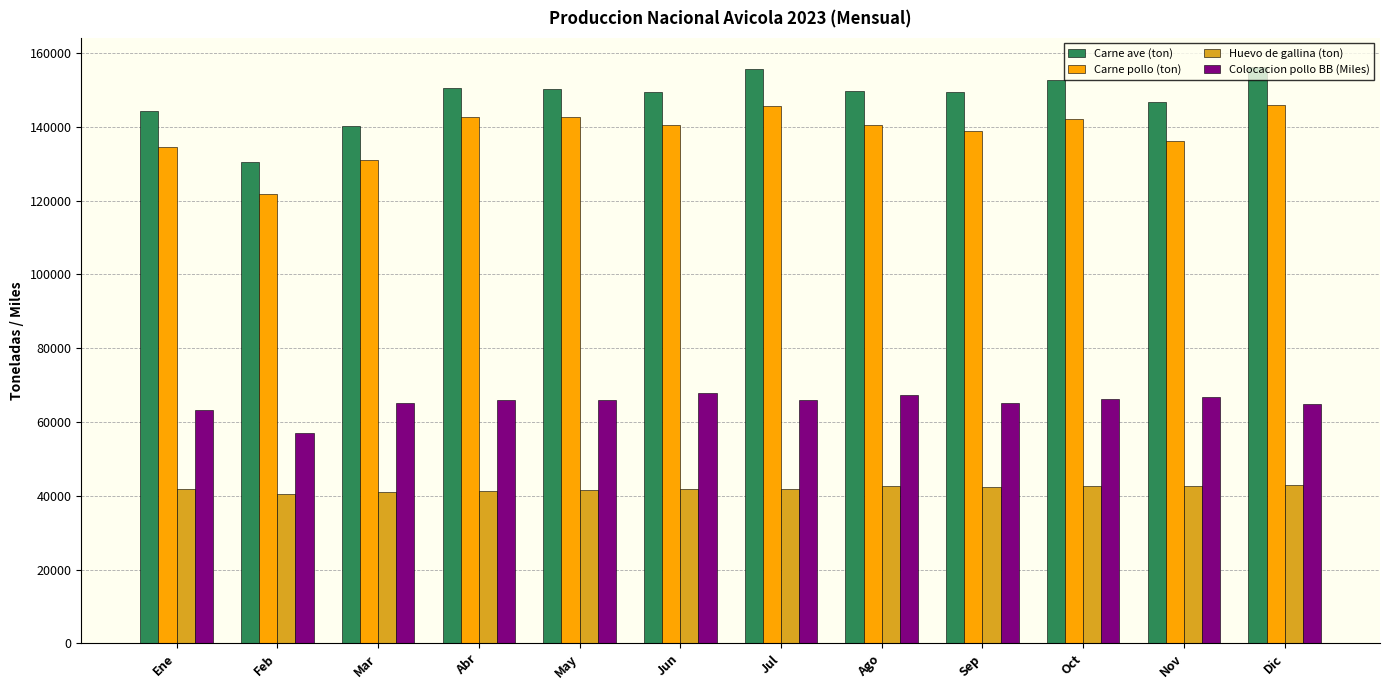

What is the minimum value for Carne ave (ton)?

130360.8